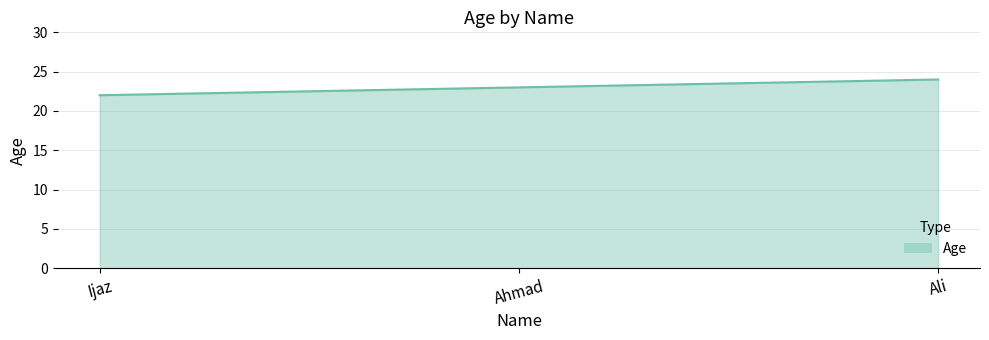

What is the sum of the values at Ijaz and Ahmad?

45